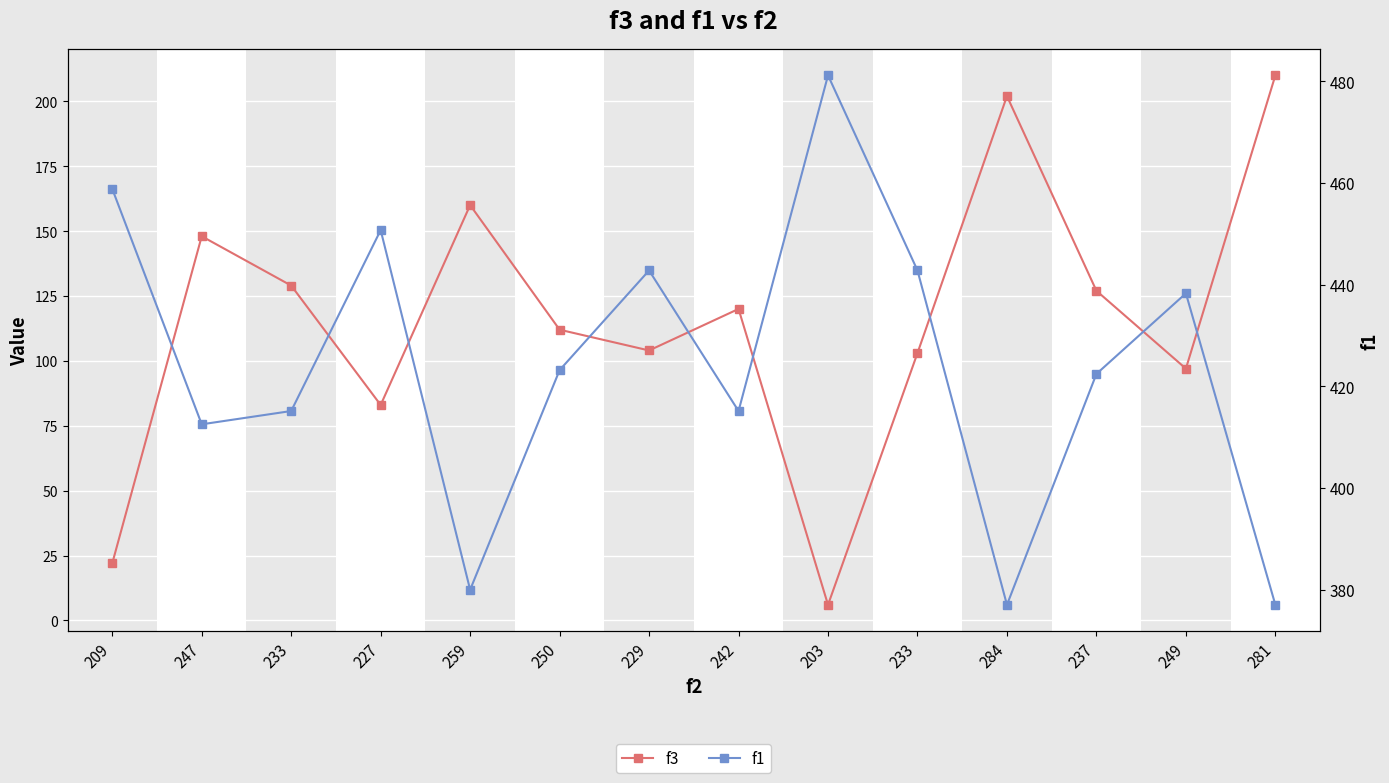

List the series in order of their peak value, lowest first.

f3, f1